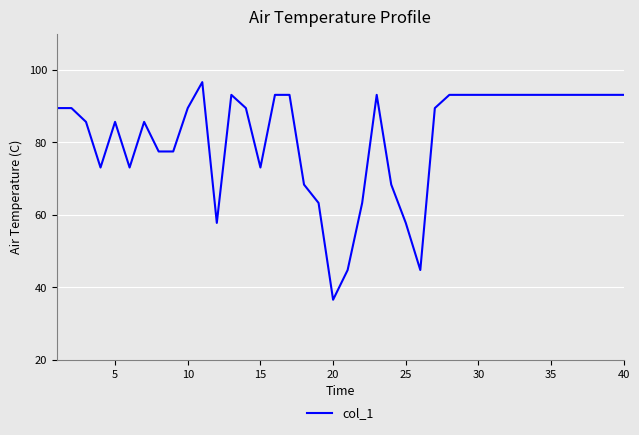

What is the difference between the maximum and minimum values?

60.1